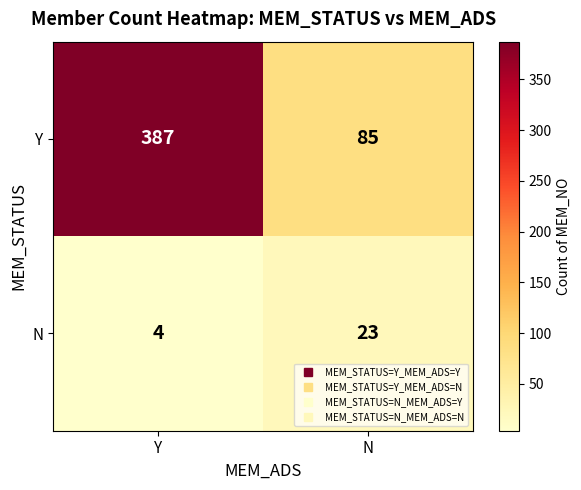

List the series in order of their overall mean, lowest first.

N, Y